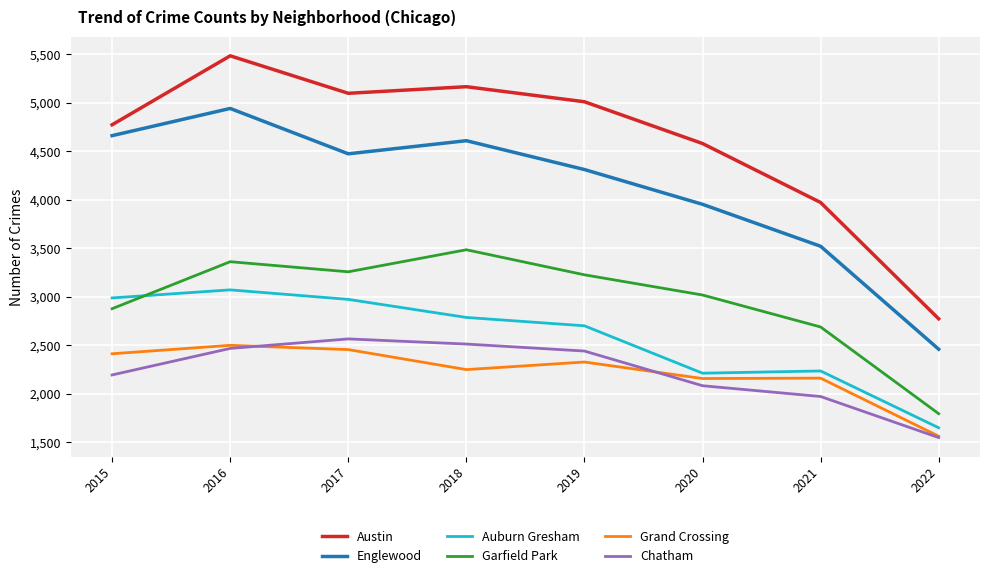

How many distinct data groups are displayed?

6